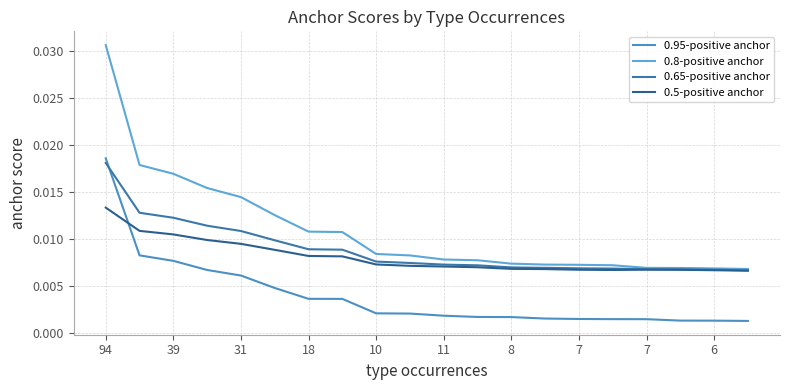

How many lines are shown in the chart?

4